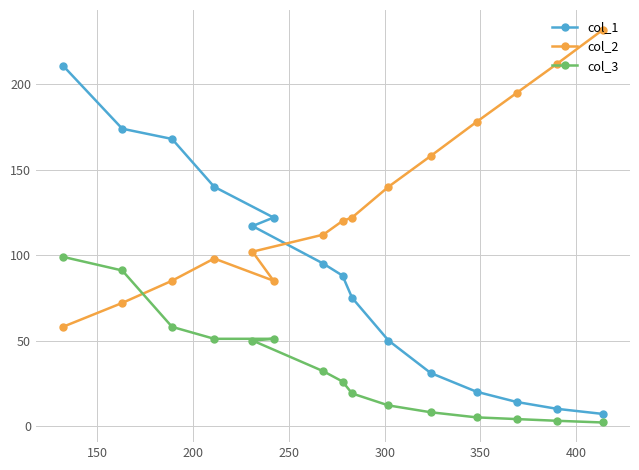

What is the difference between the second highest and second lowest values in the col_2 series?

140